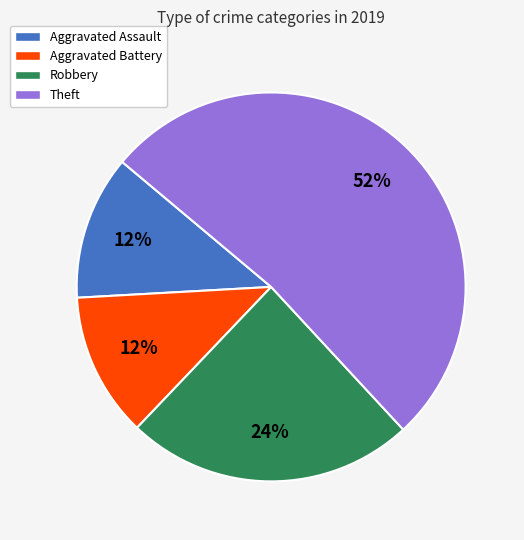

True or false: Aggravated Assault accounts for 2% of the total.

False